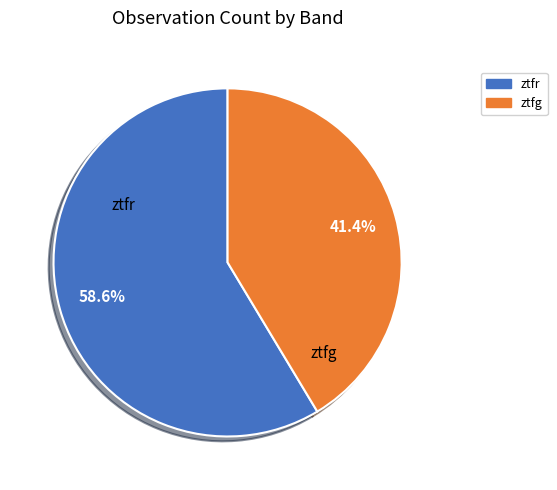

Count the number of slices in the pie.

2